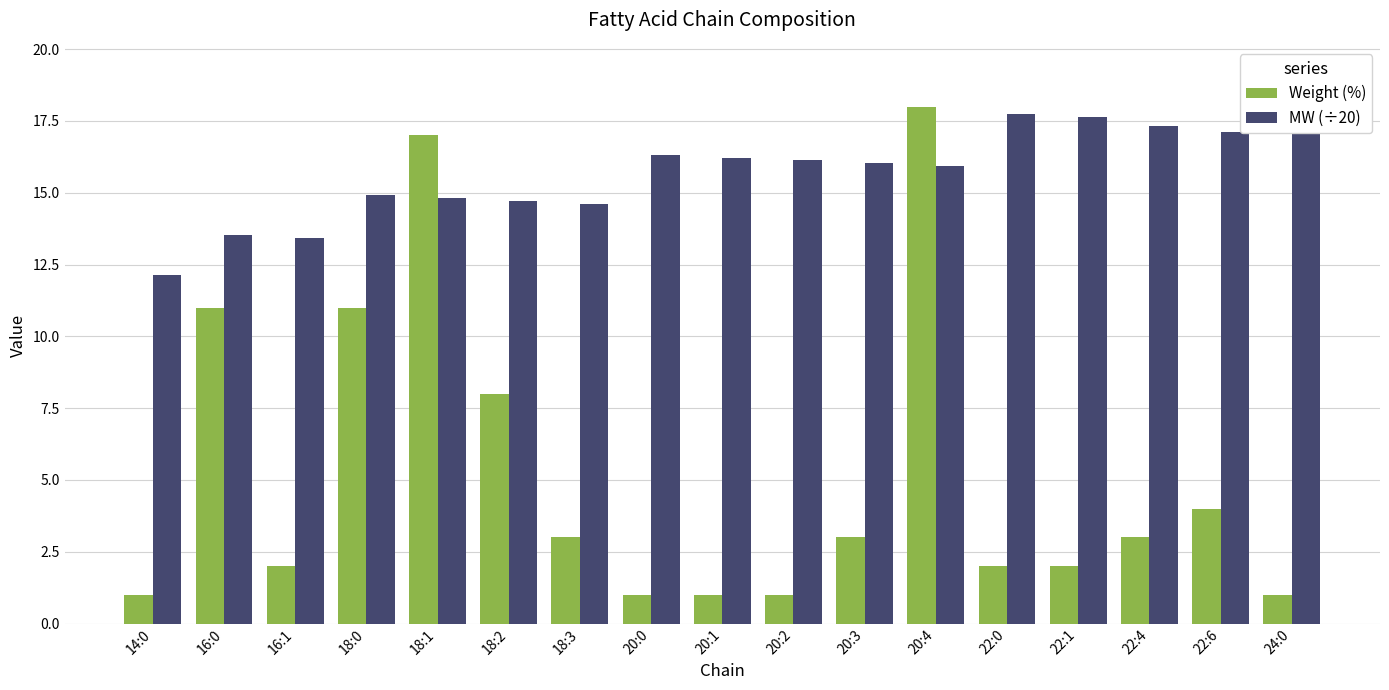

Which category has the lowest value in the MW (÷20) series?

14:0